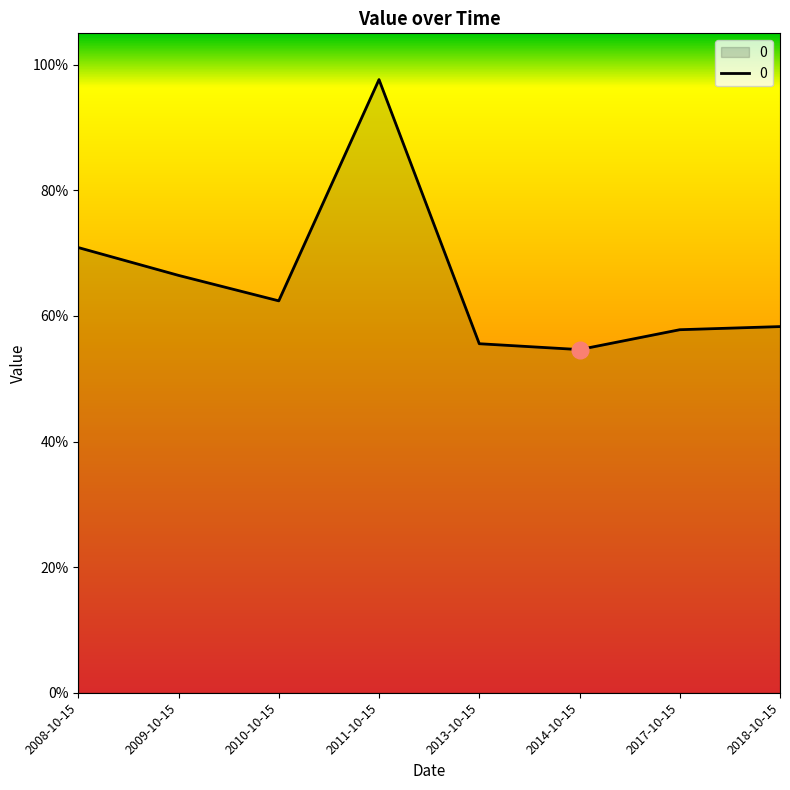

Where is the first local minimum?

2010-10-15